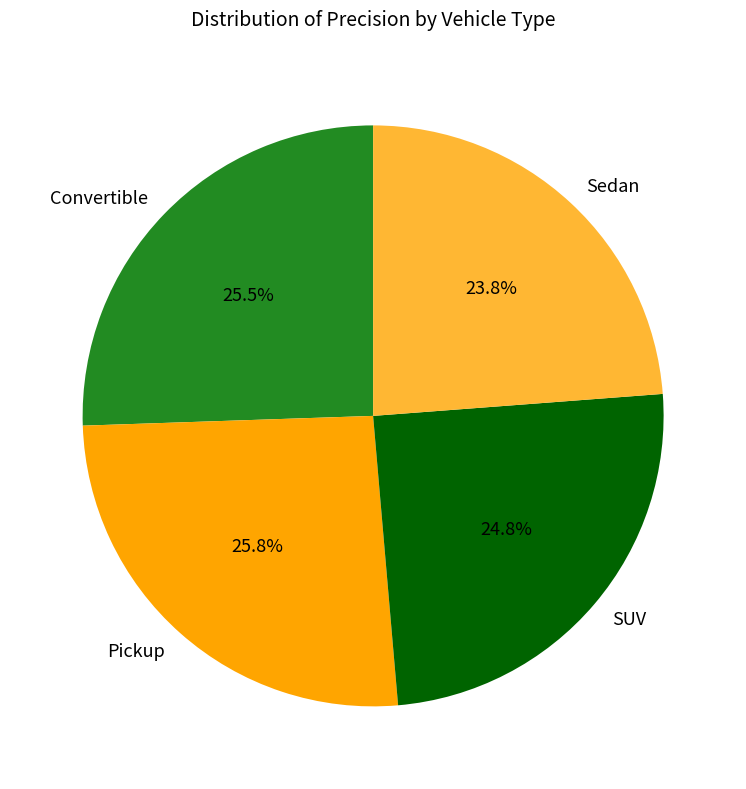

What is the smallest slice in the pie chart?

Sedan